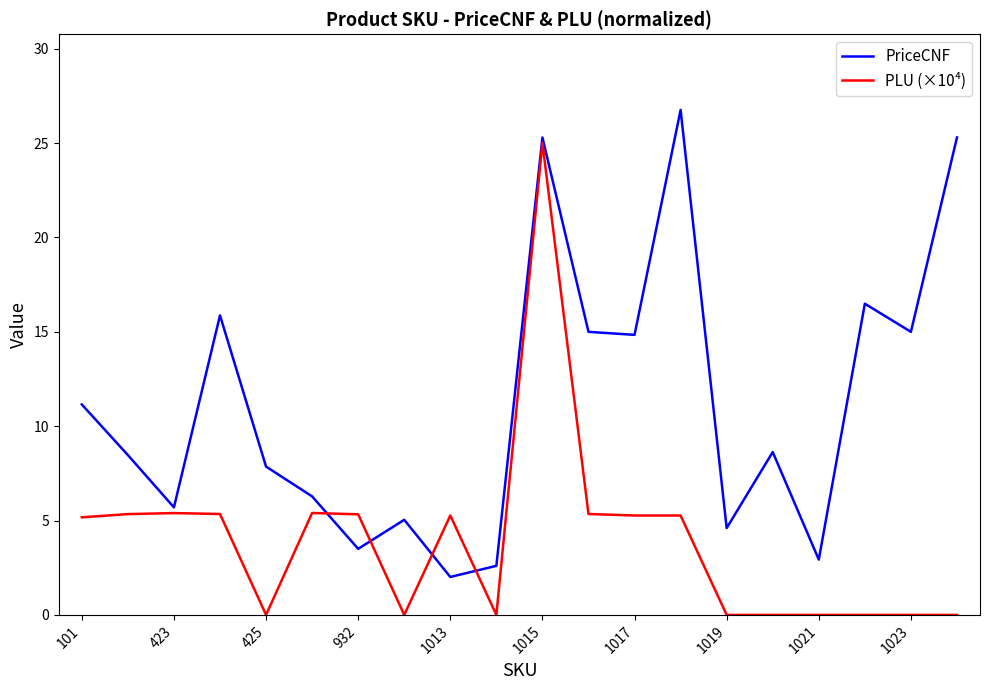

Which series has the widest spread of values?

PLU (×10⁴)